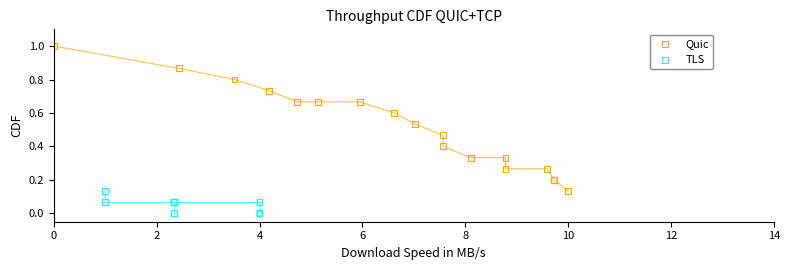

Which series has the widest spread of Y values?

Quic